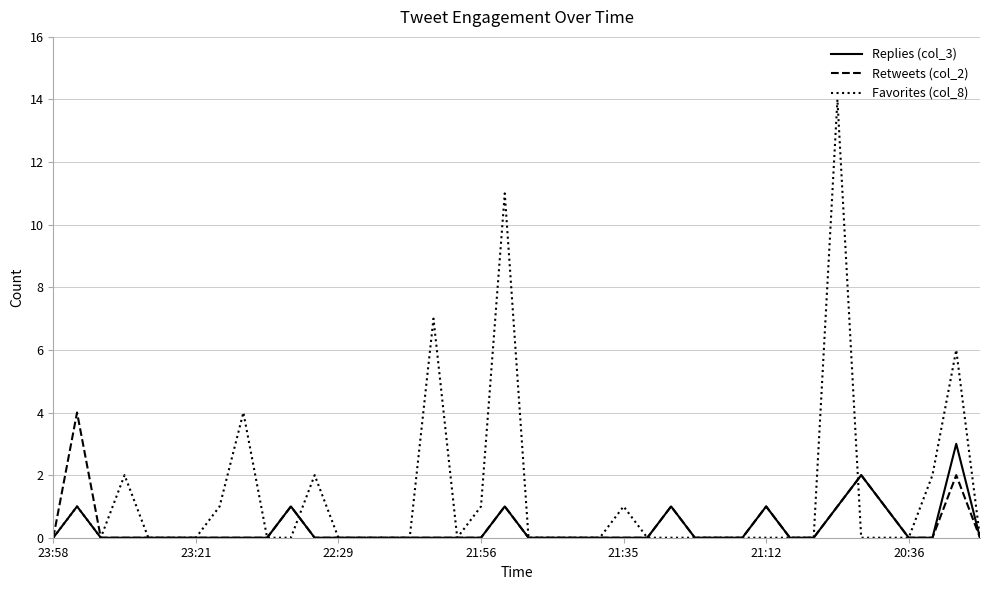

Which series has the largest total across all categories?

Favorites (col_8)